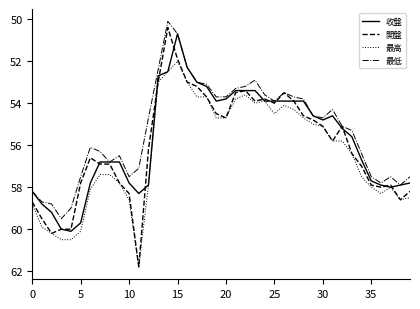

What is the lowest value of the 開盤 series?

50.4